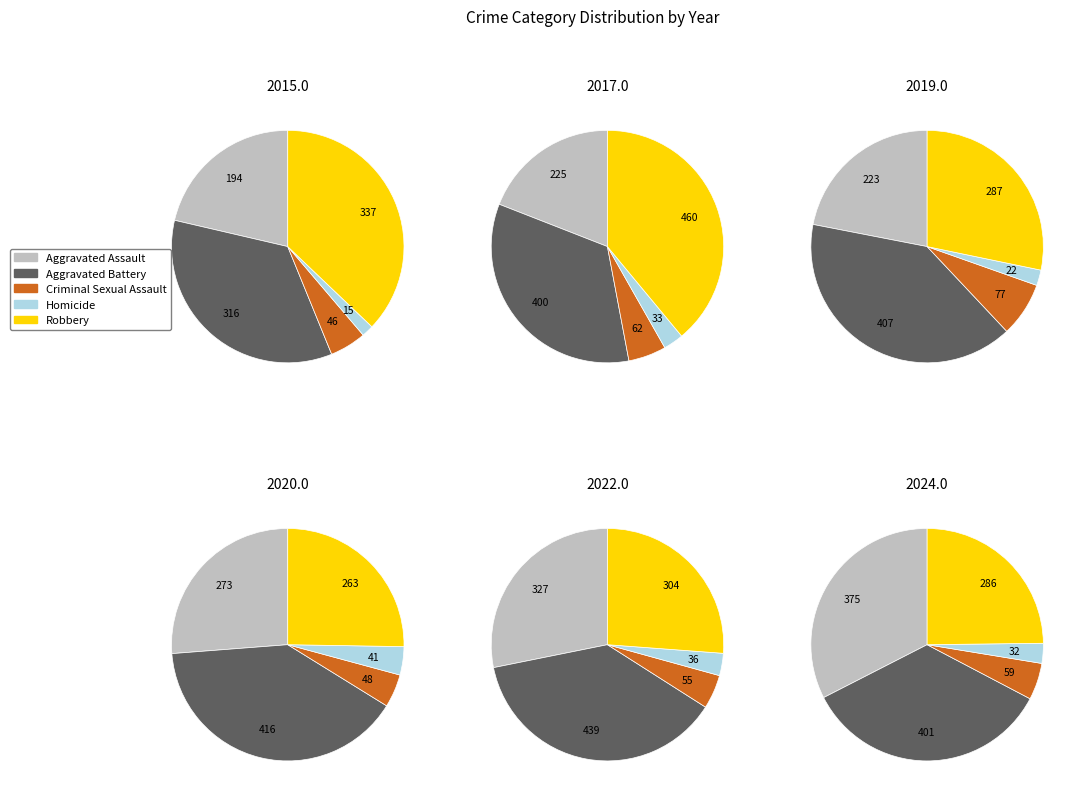

To the nearest percent, what is the combined percentage of 5 and 3?

22%